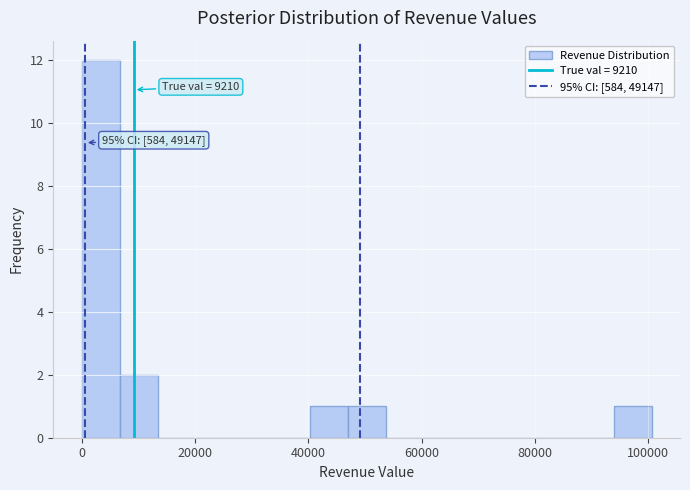

Around what value on the x-axis is the tallest bar? Give the approximate position of its centre, as read against the axis.

4000